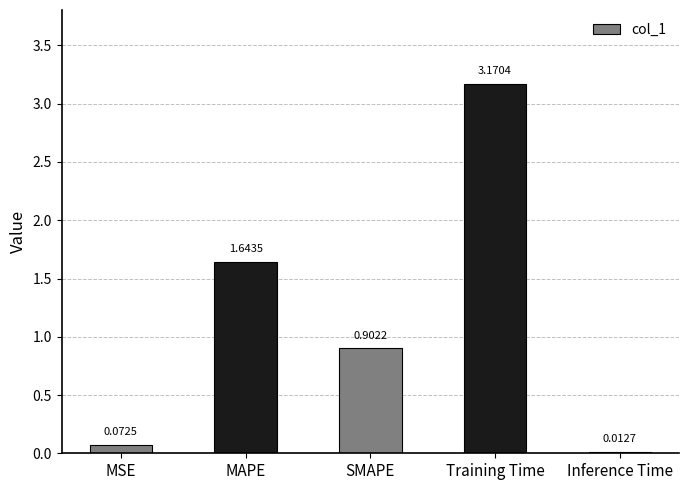

Between Training Time and MAPE, which is larger?

Training Time